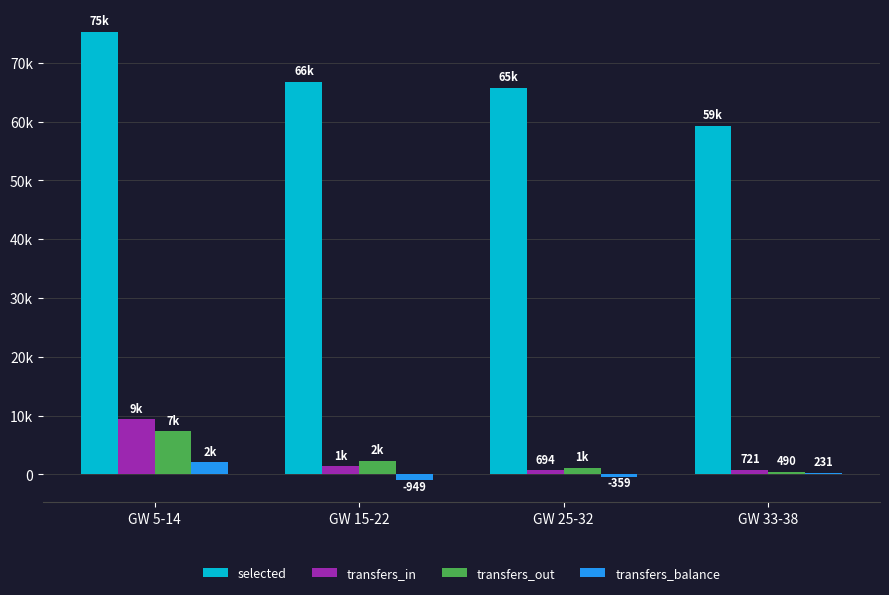

At which category does the chart reach its minimum across all series?

GW 15-22